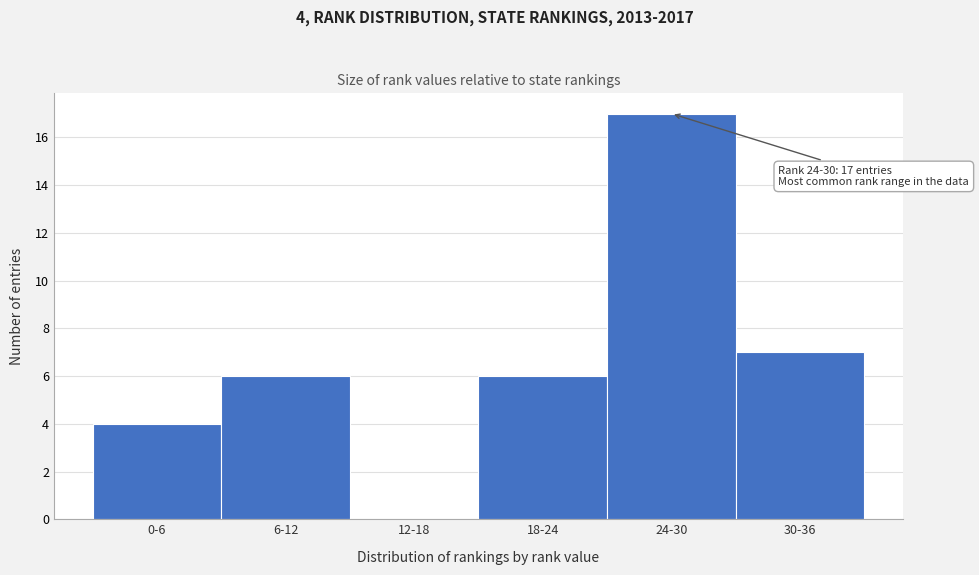

Reading left to right, extract all data points from this chart.

0-6=4	6-12=6	12-18=0	18-24=6	24-30=17	30-36=7